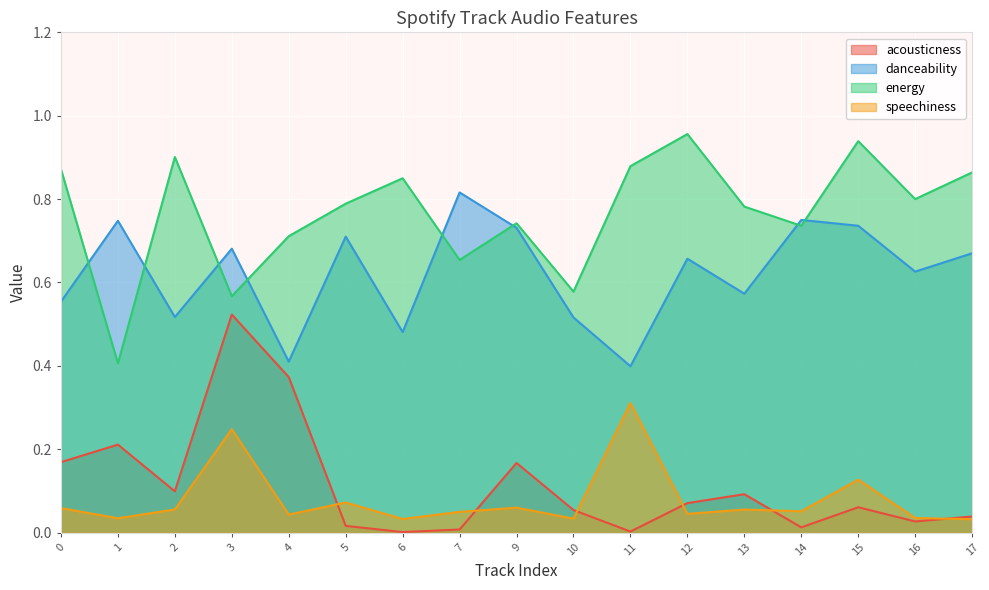

Which label corresponds to the smallest value in the chart?

6